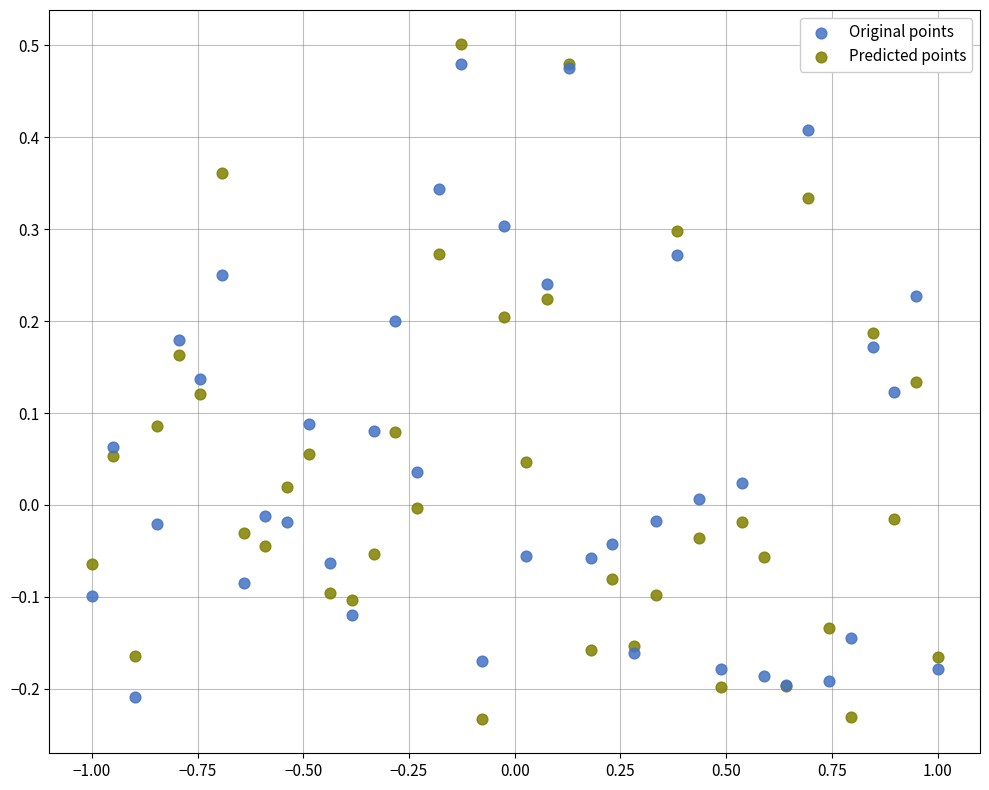

Which series has the widest spread of Y values?

Predicted points